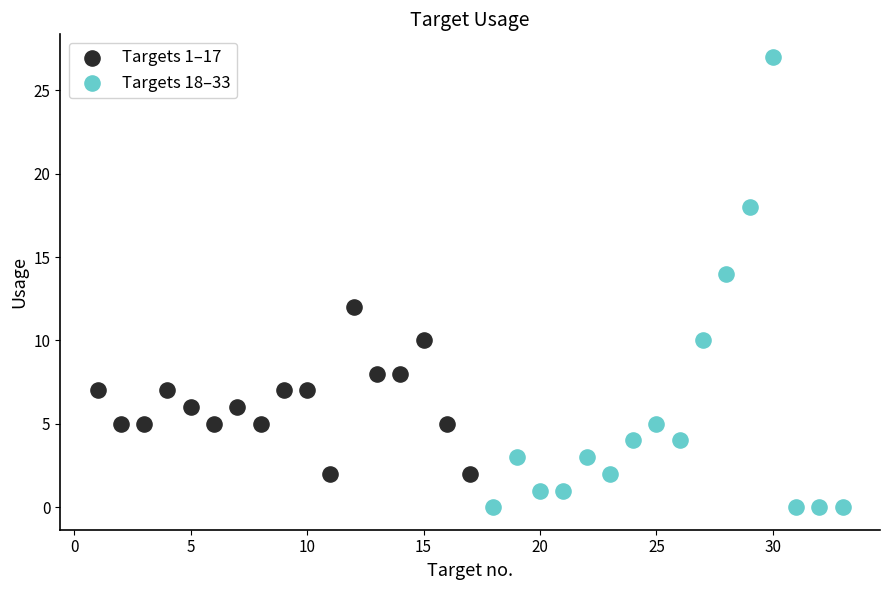

Which series contains the lowest Y value?

Targets 18–33